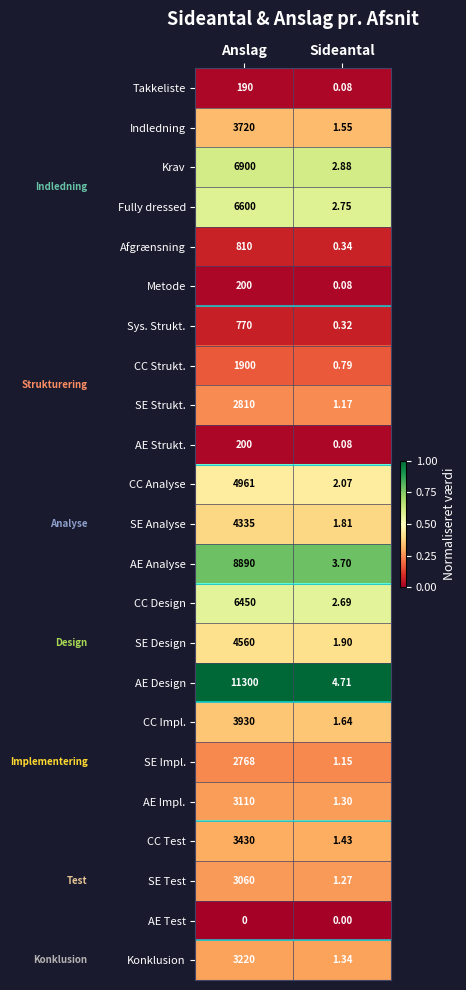

Which category has the highest value in the CC Strukt. series?

Anslag